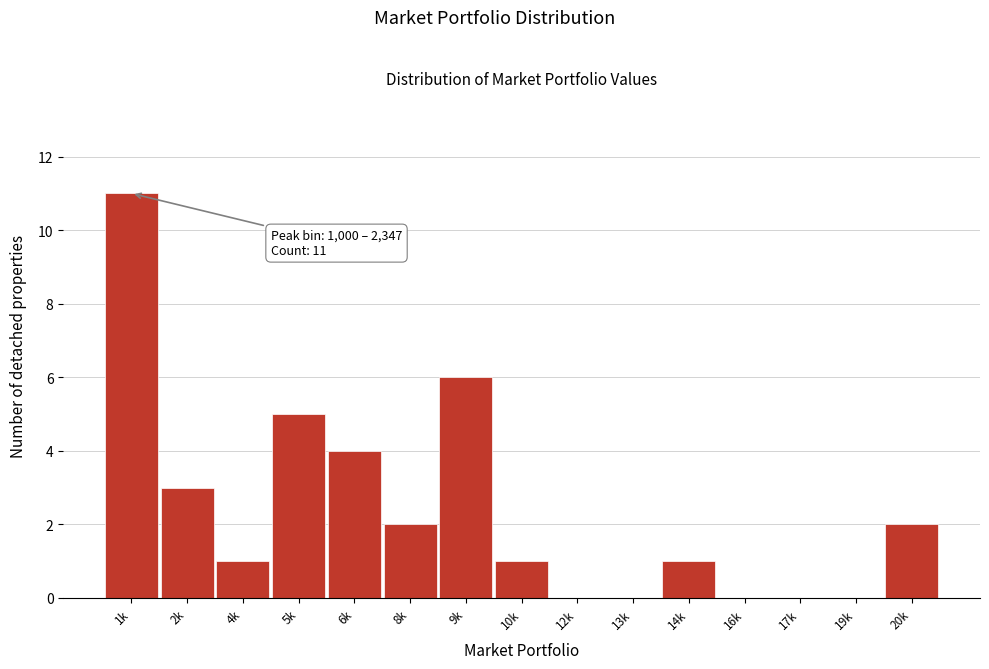

Reading left to right, what are all the values shown in this chart?

1k=11	2k=3	4k=1	5k=5	6k=4	8k=2	9k=6	10k=1	12k=0	13k=0	14k=1	16k=0	17k=0	19k=0	20k=2